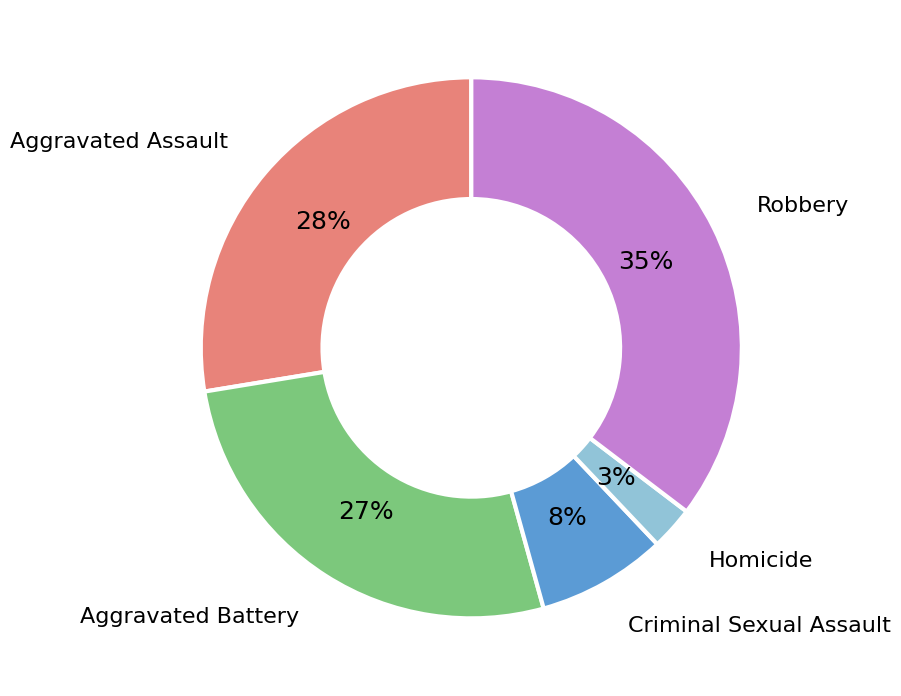

True or false: Homicide accounts for 3% of the total.

True